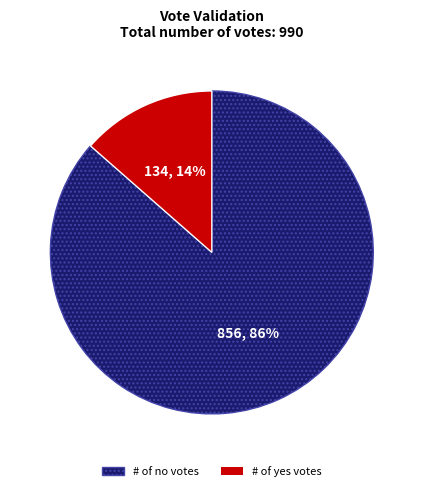

To the nearest percent, what is the average slice percentage?

50%